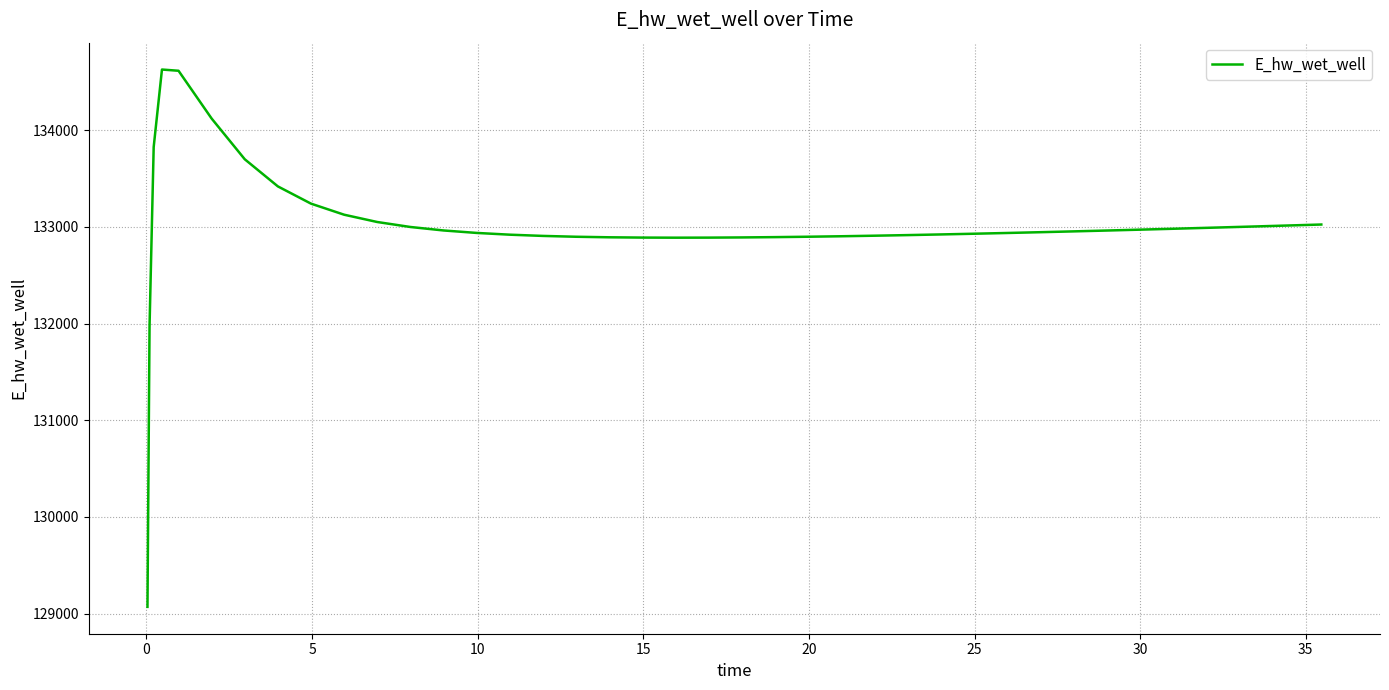

How many lines are shown in the chart?

1